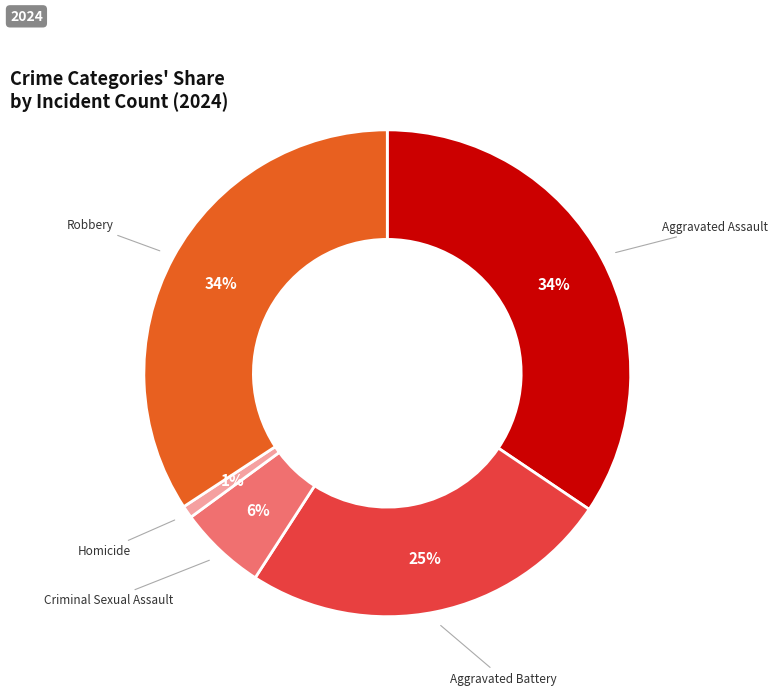

Is there a majority slice in this chart?

No